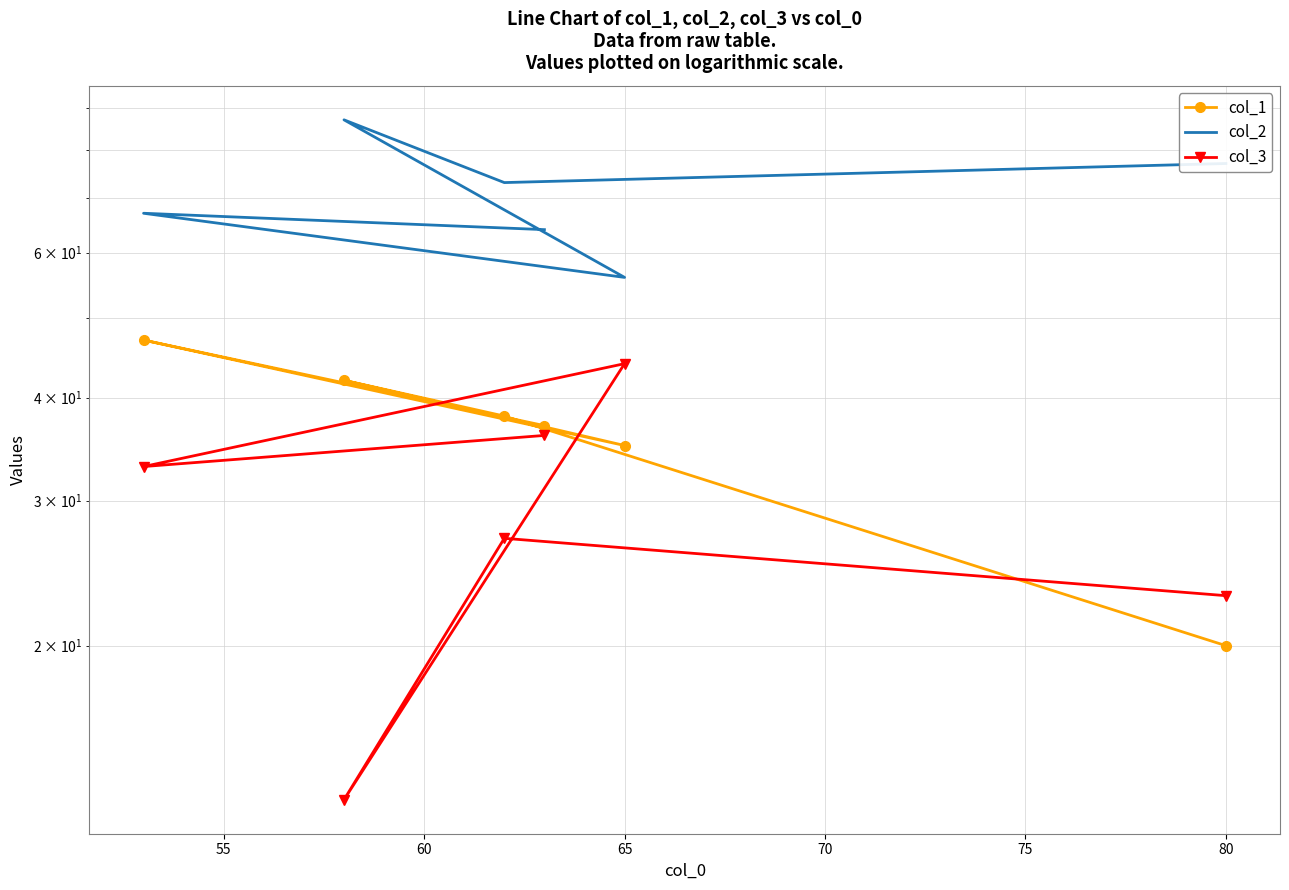

True or false: col_1 and col_2 intersect in this chart.

False